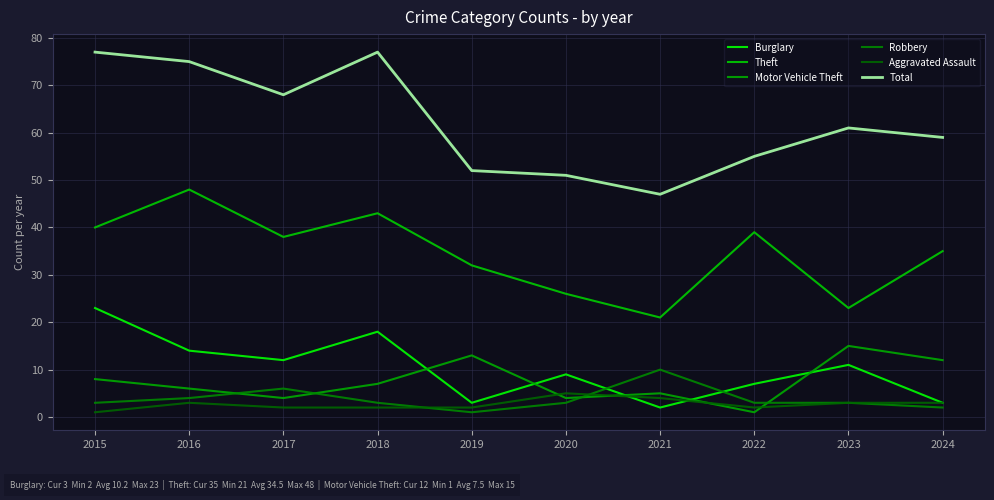

True or false: Theft has a value of 43 at 2018.

True